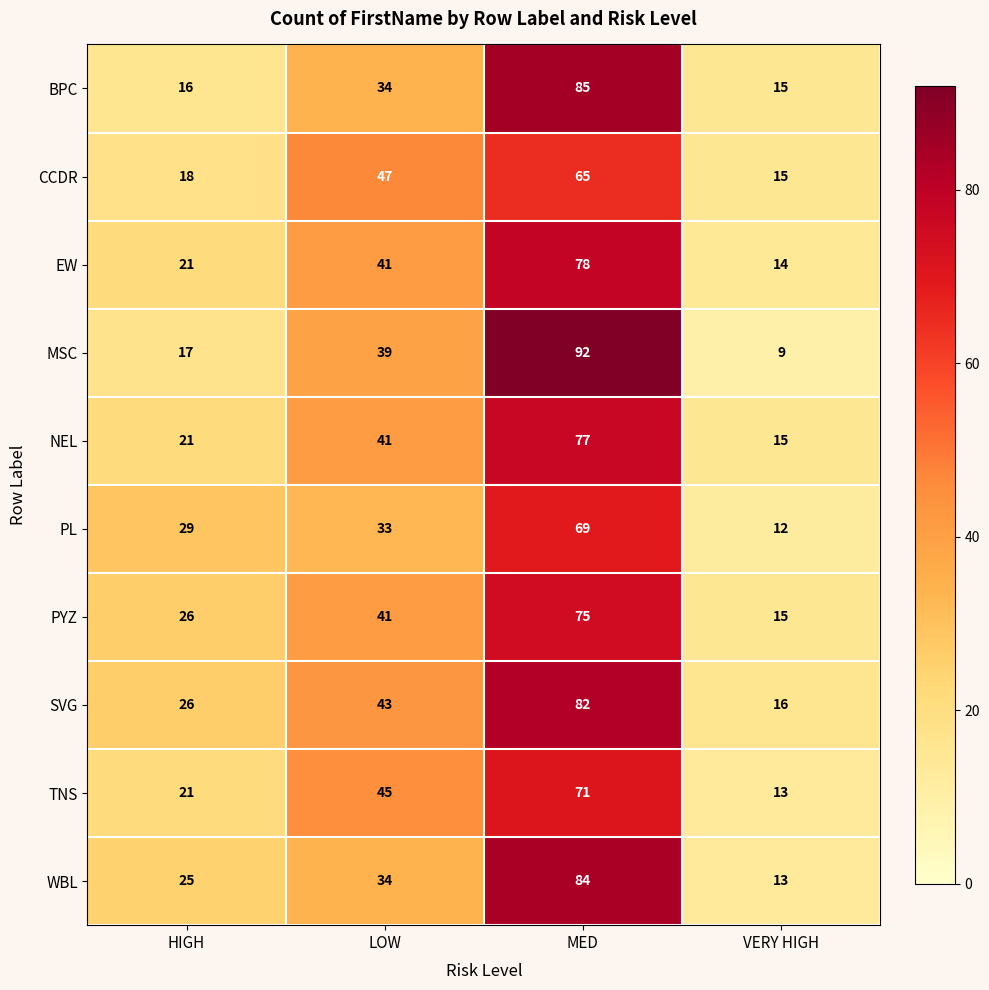

What is the difference between the second highest and minimum values in the TNS series?

32